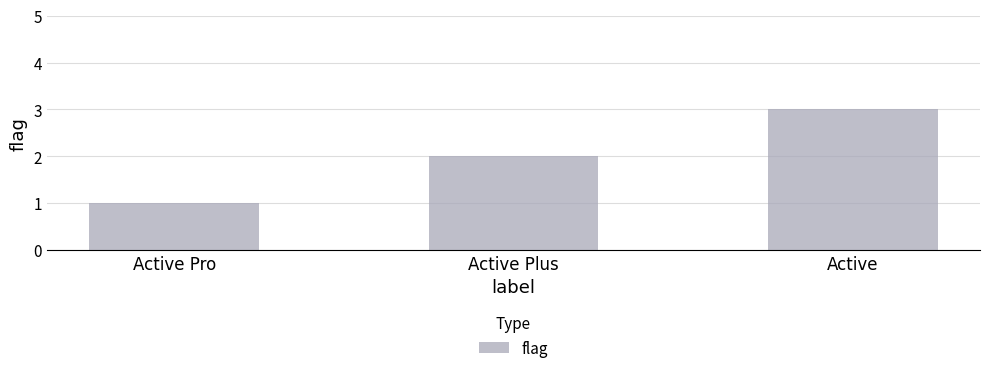

Is it true that the value at Active Plus is 2?

True